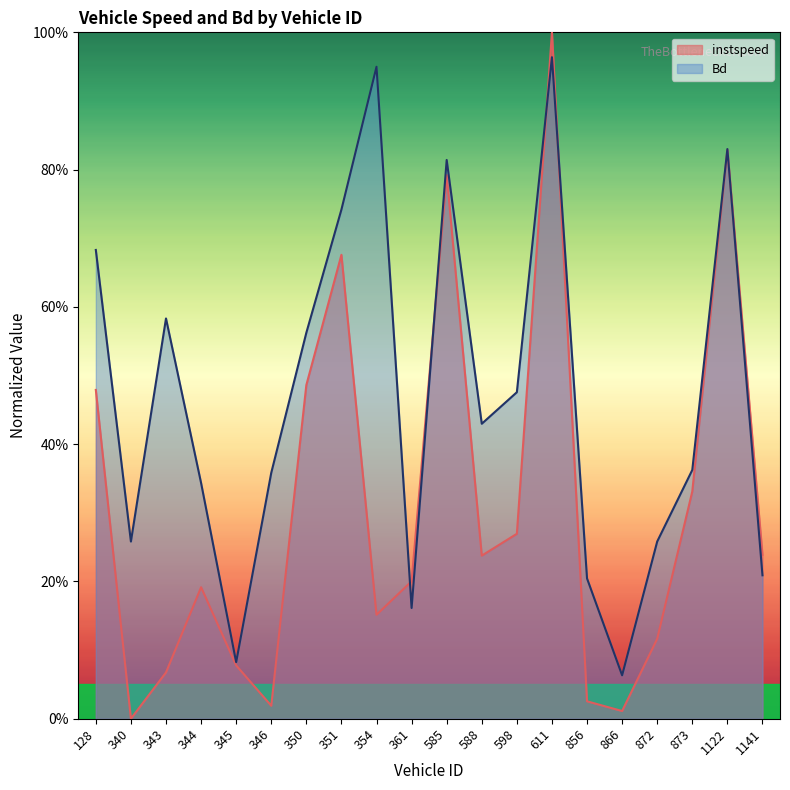

Rank the series by their maximum value, from lowest to highest.

Bd, instspeed